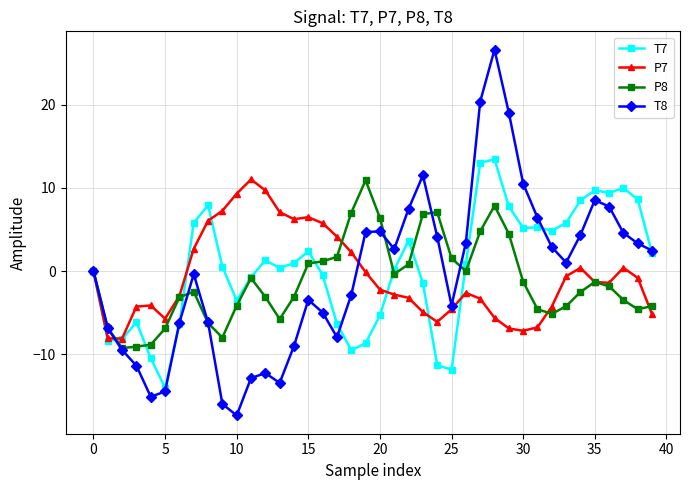

How many categories are shown in the chart?

40